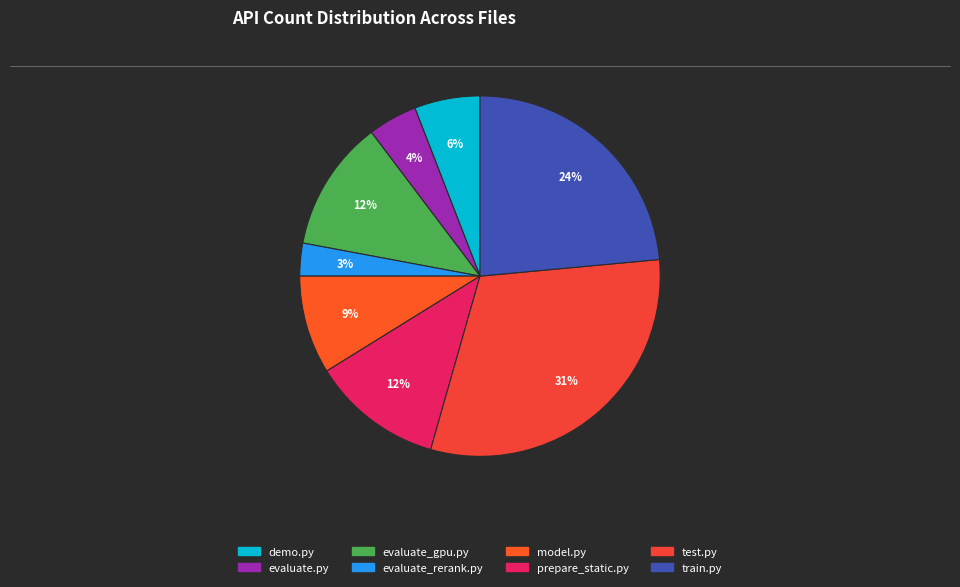

Is there any slice that represents more than half of the pie?

No